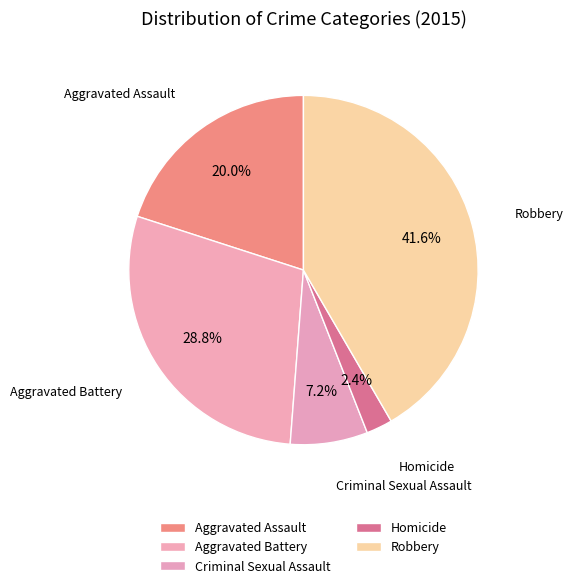

How many slices are in this pie chart?

5